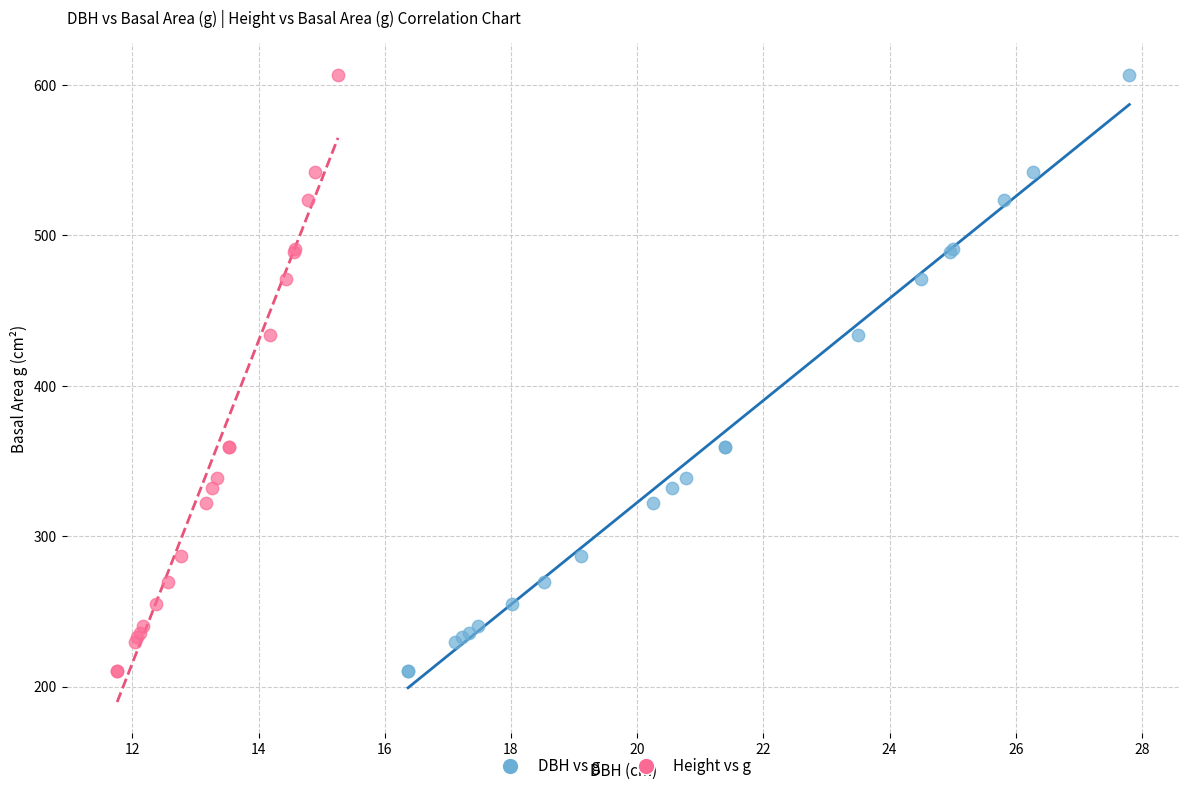

What are all the series names shown in the legend?

DBH vs g, Height vs g